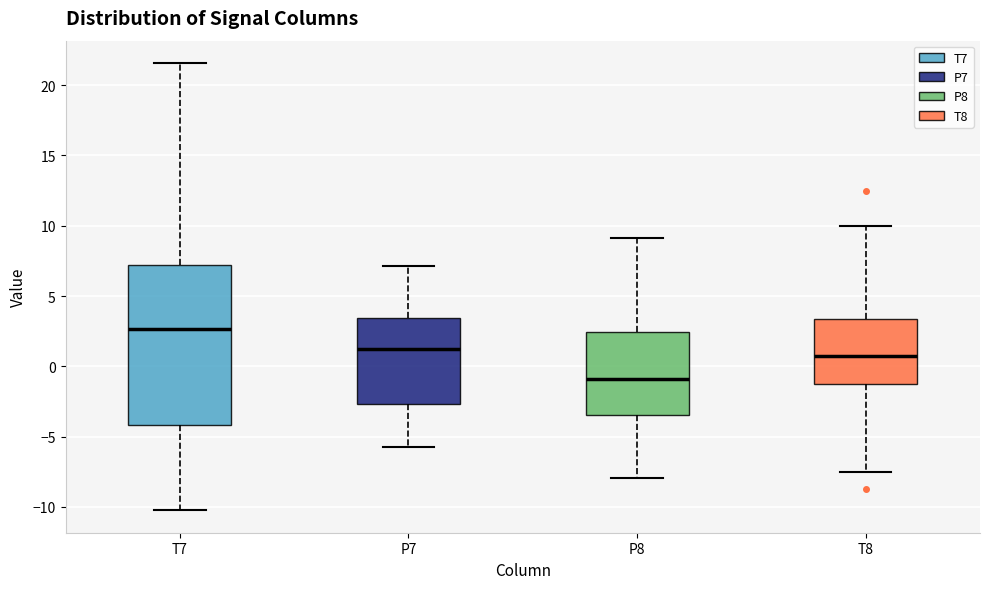

Where does the lower whisker of the box for T7 end on the y-axis? The values are not printed on the chart, so give them approximately, as read against the axis.

-10.0